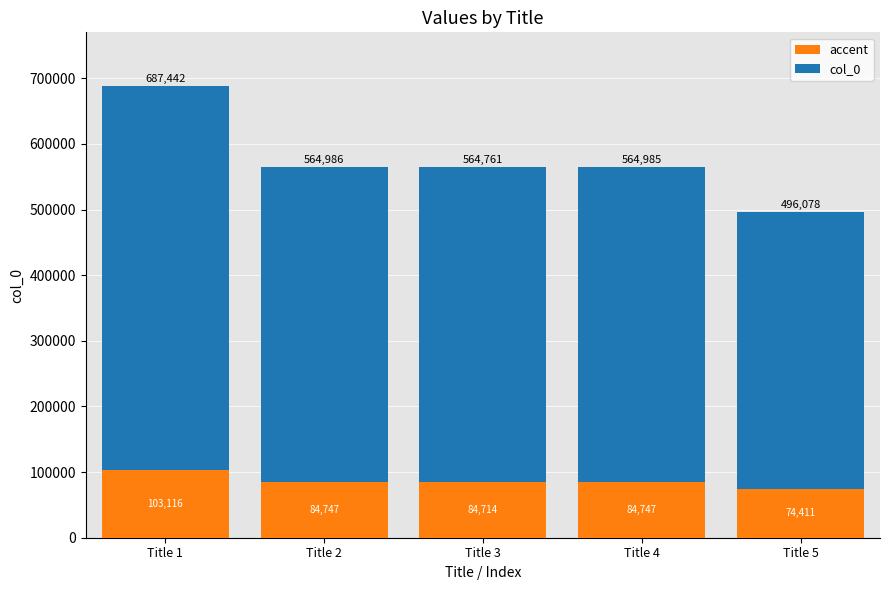

What is the minimum value for accent?

74411.7